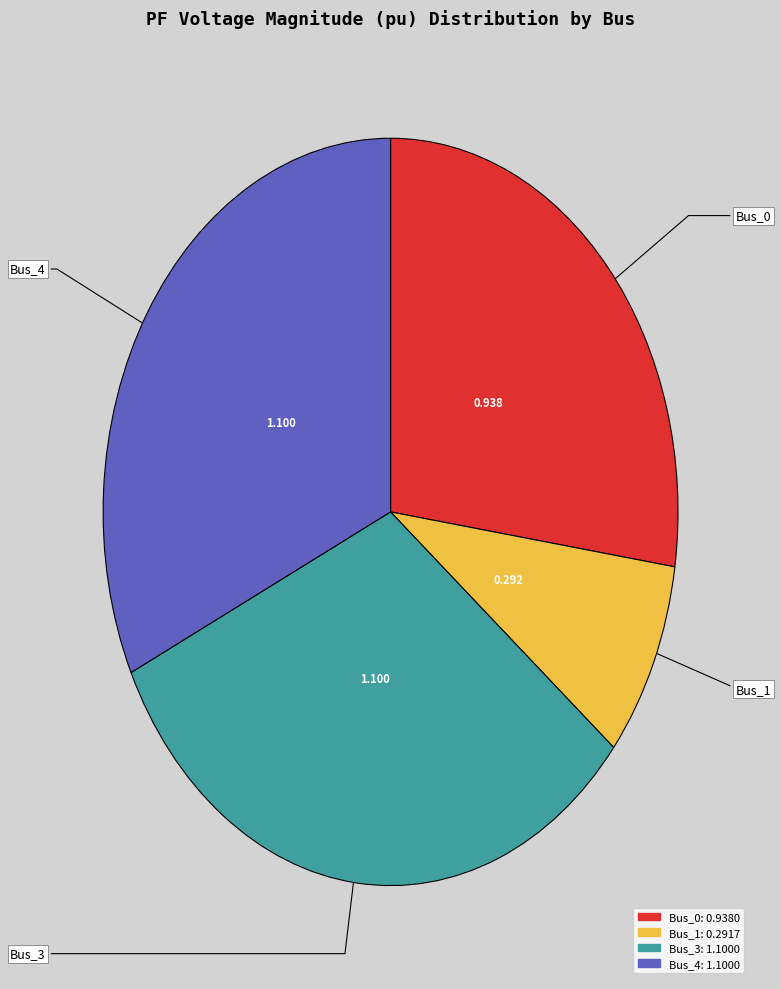

Does any single category account for the majority?

No